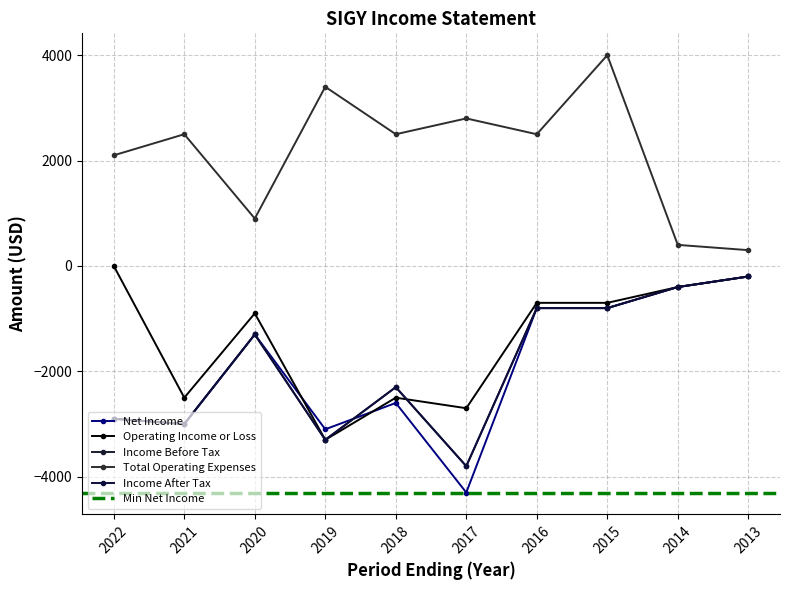

Reading right to left, what are all the values shown in this chart?

Net Income: -200	-400	-800	-800	-4300	-2600	-3100	-1300	-3000	-2900
Operating Income or Loss: -200	-400	-700	-700	-2700	-2500	-3300	-900	-2500	0
Income Before Tax: -200	-400	-800	-800	-3800	-2300	-3300	-1300	-3000	-2900
Total Operating Expenses: 300	400	4000	2500	2800	2500	3400	900	2500	2100
Income After Tax: -200	-400	-800	-800	-3800	-2300	-3300	-1300	-3000	-2900